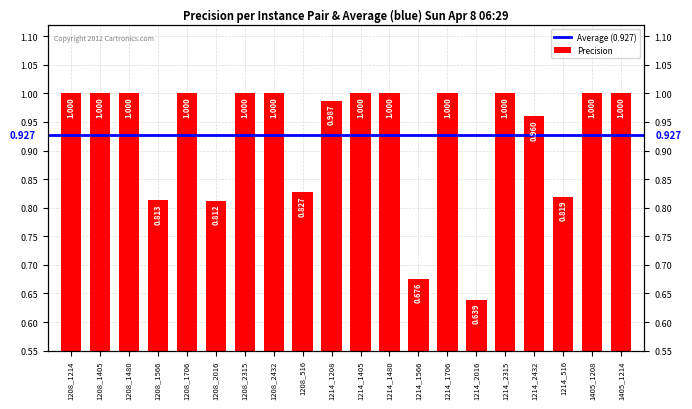

What is the difference between the second highest and second lowest values?

0.3